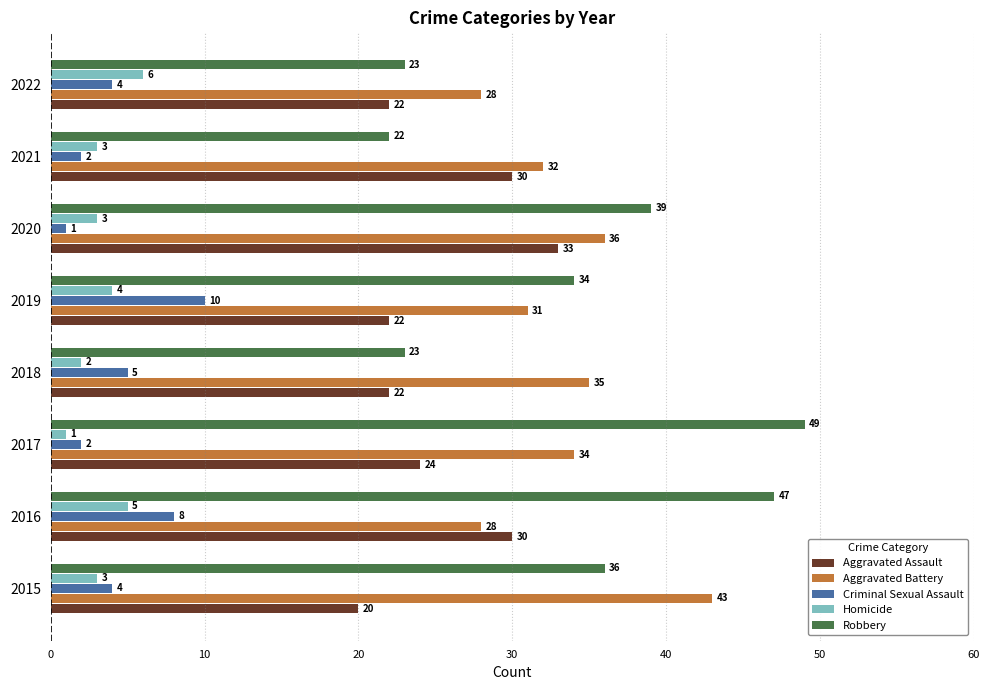

Where is Aggravated Assault nearest to the value 26?

2017